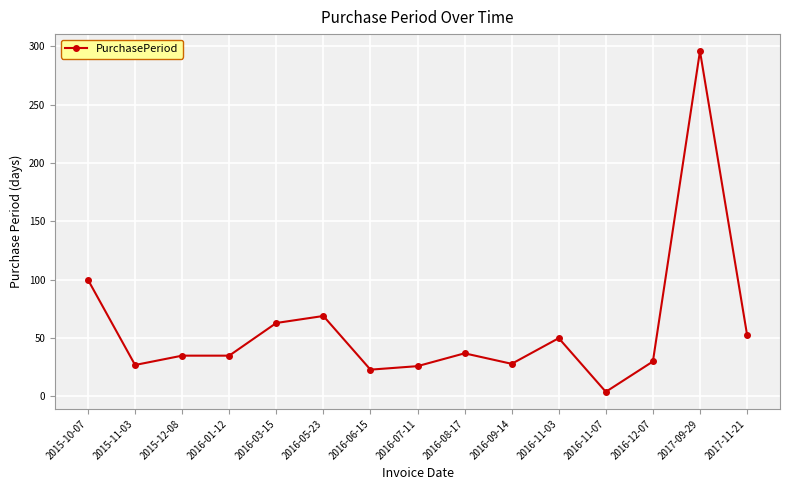

What is the smallest value displayed?

4